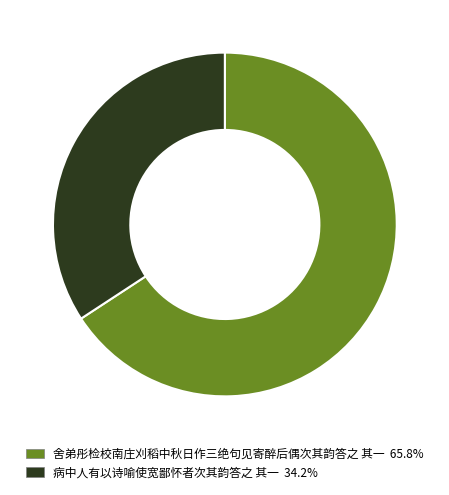

Count the number of slices in the pie.

2